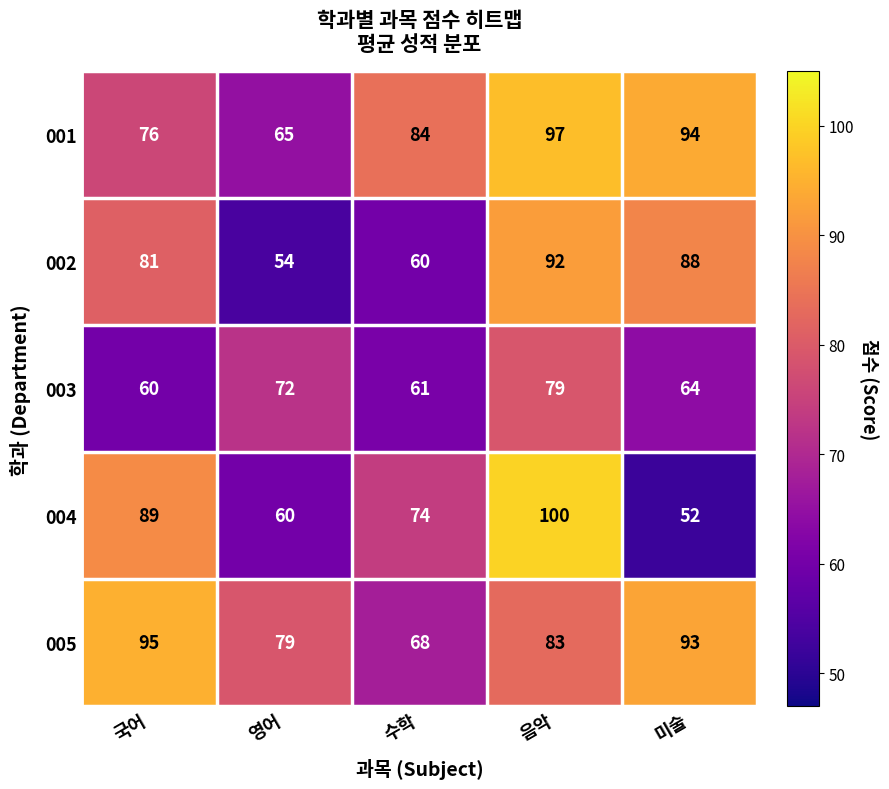

What is the difference between the highest and lowest values at 영어?

25